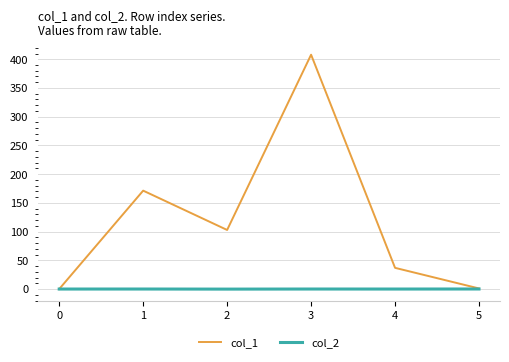

What value does the col_1 series have at 5?

1.0